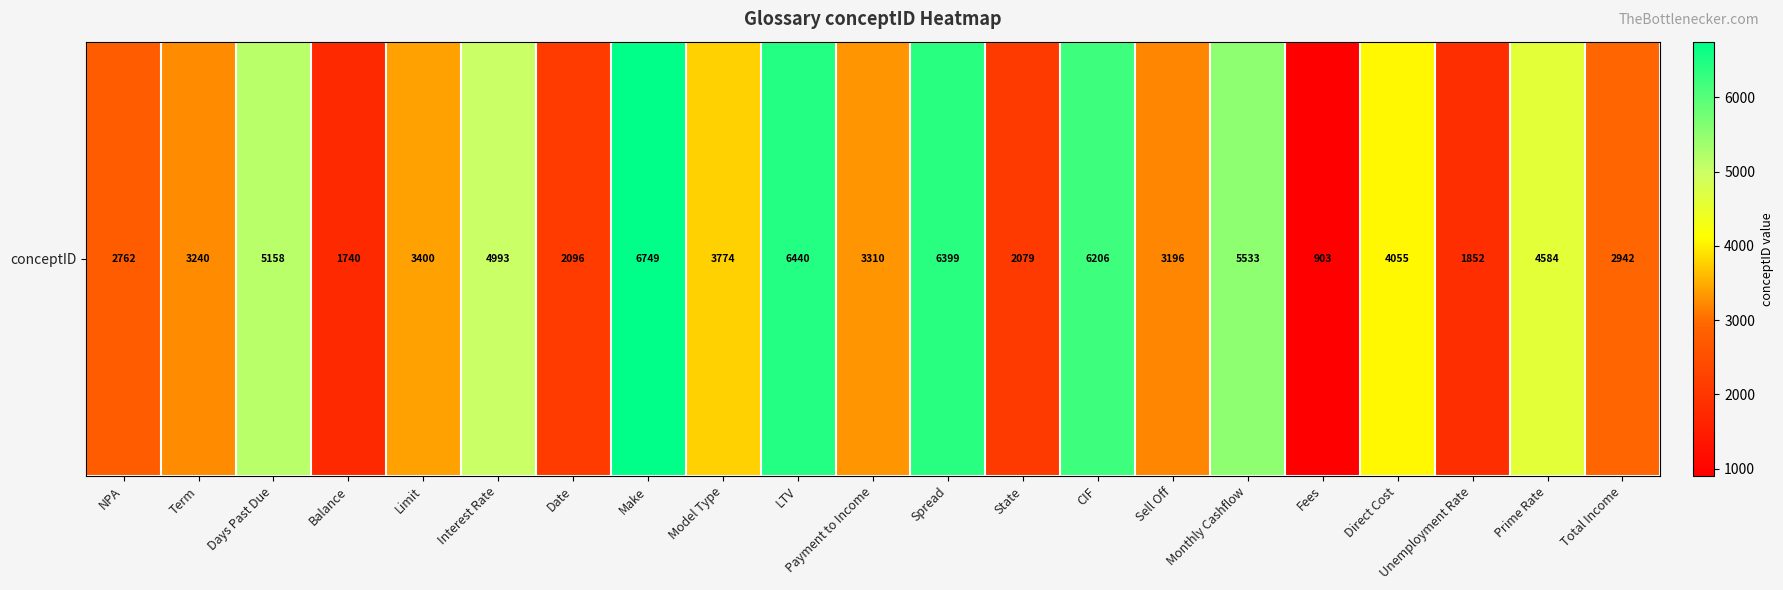

True or false: the data shows 2450 at Monthly Cashflow.

False